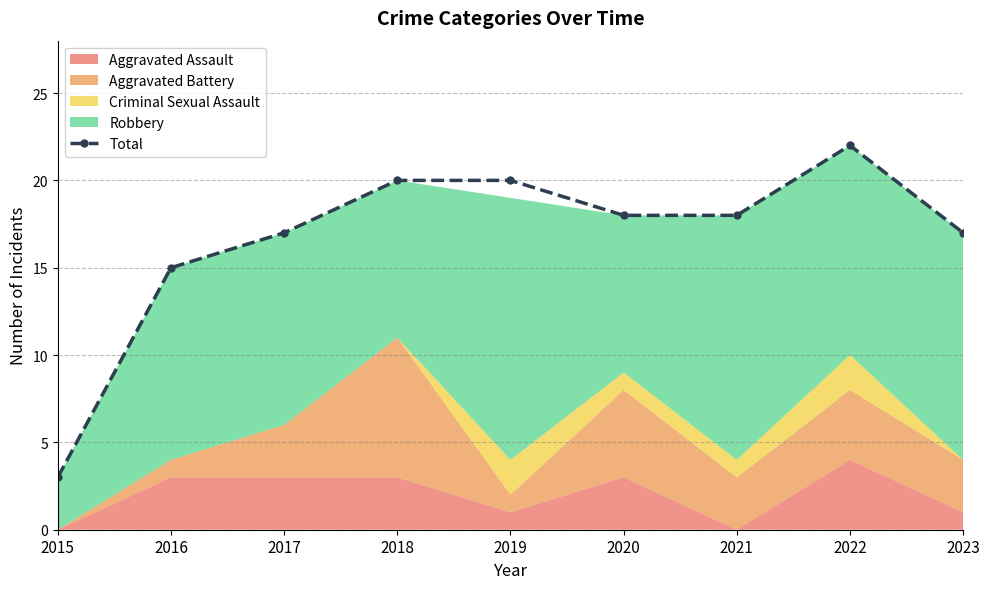

What is the change in value from 2017 to 2021?

+1